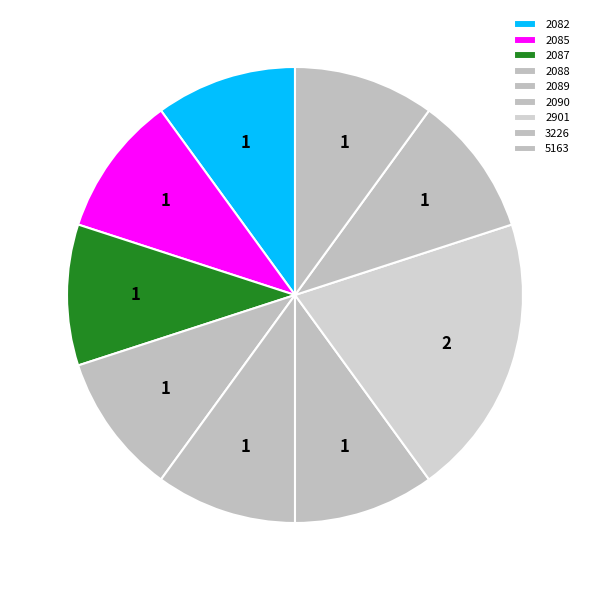

Is it true that 2082 is 10% of the pie?

True